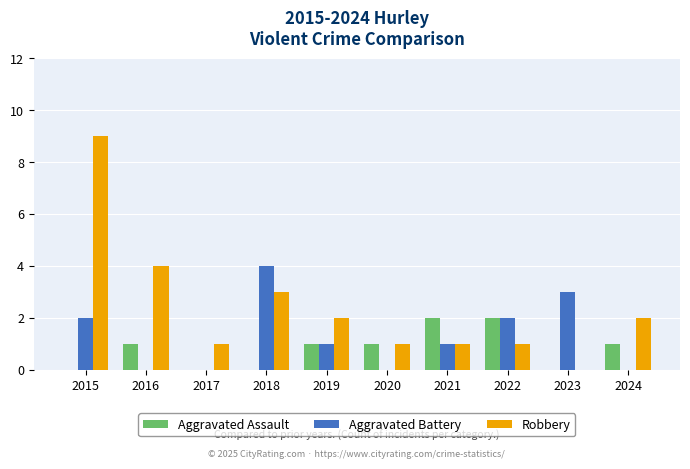

Between 2023 and 2024, which series saw the biggest shift?

Aggravated Battery